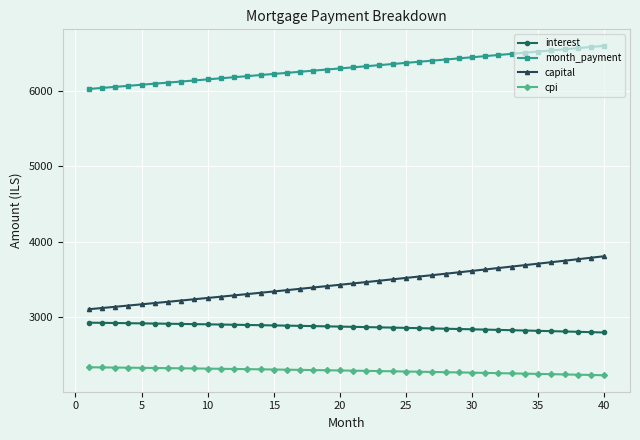

What are all the series names shown in the legend?

interest, month_payment, capital, cpi